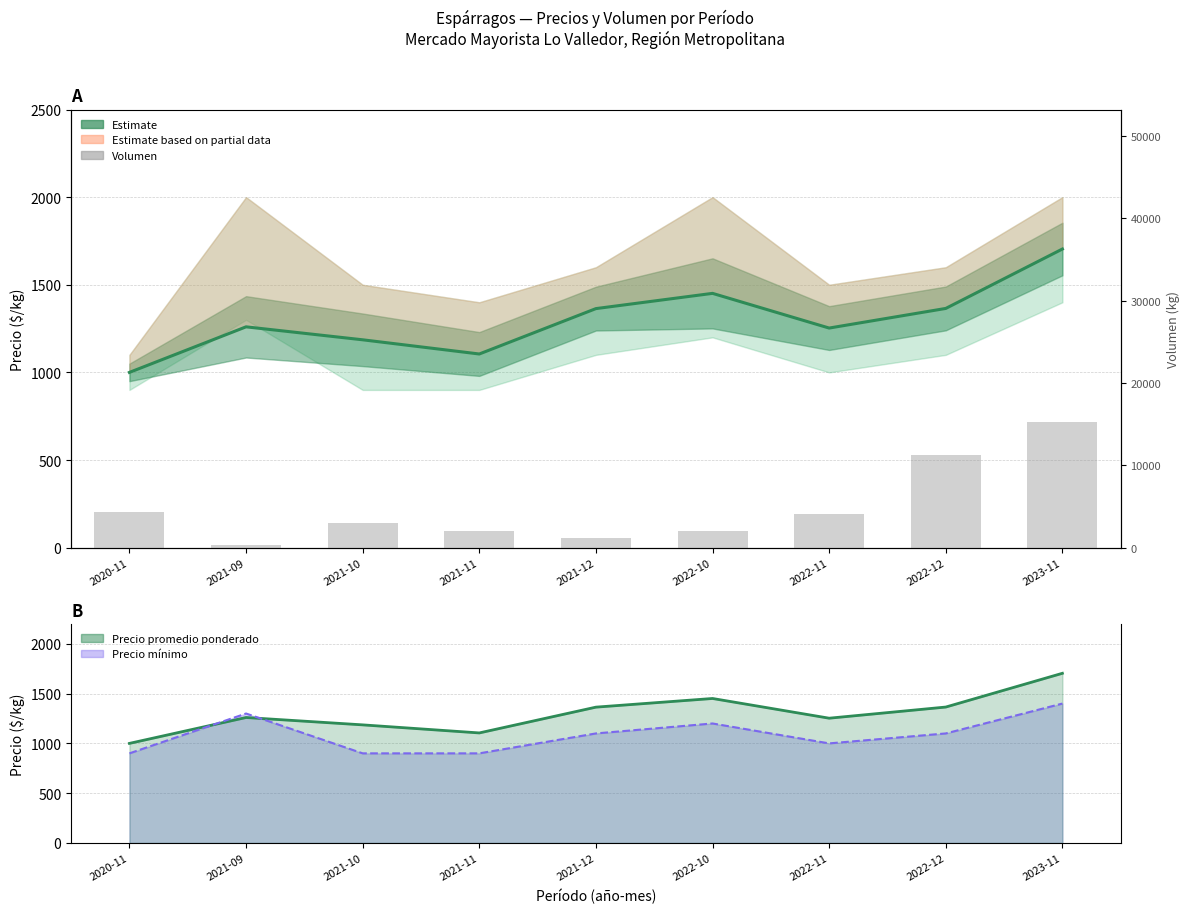

Rank the categories by Precio promedio ponderado value from lowest to highest.

2020-11, 2021-11, 2021-10, 2022-11, 2021-09, 2021-12, 2022-12, 2022-10, 2023-11